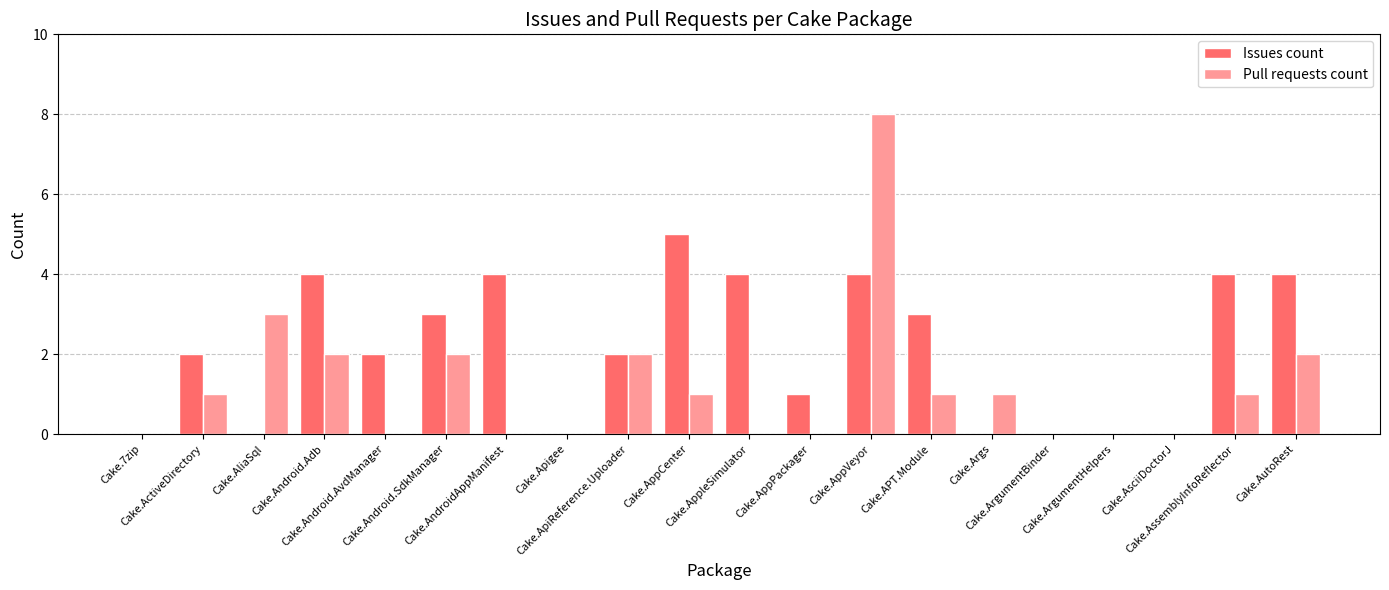

How many series are shown in this chart?

2